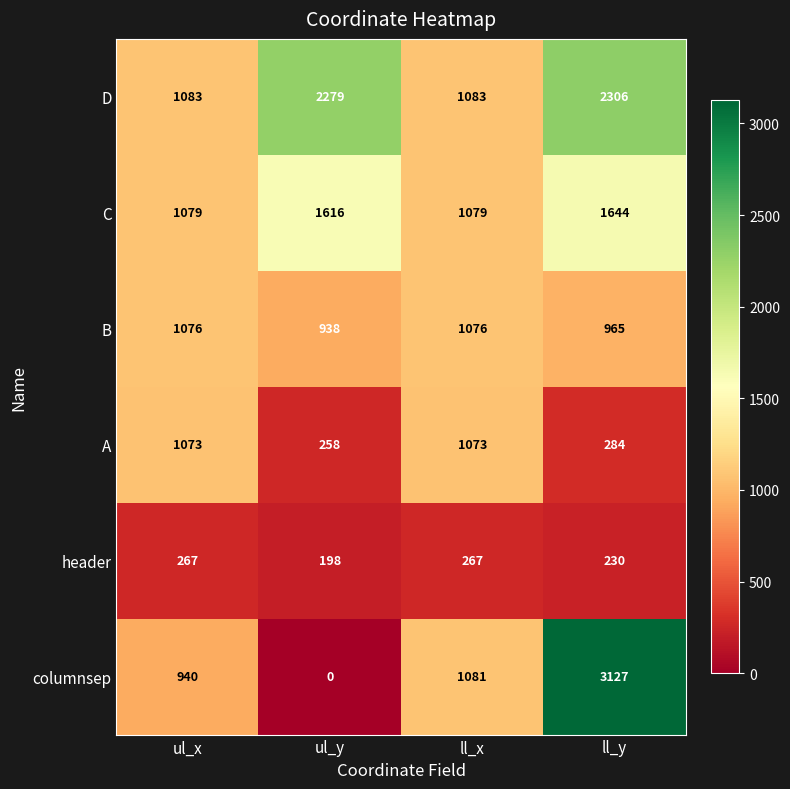

What is the difference between the maximum and minimum values in the B series?

138